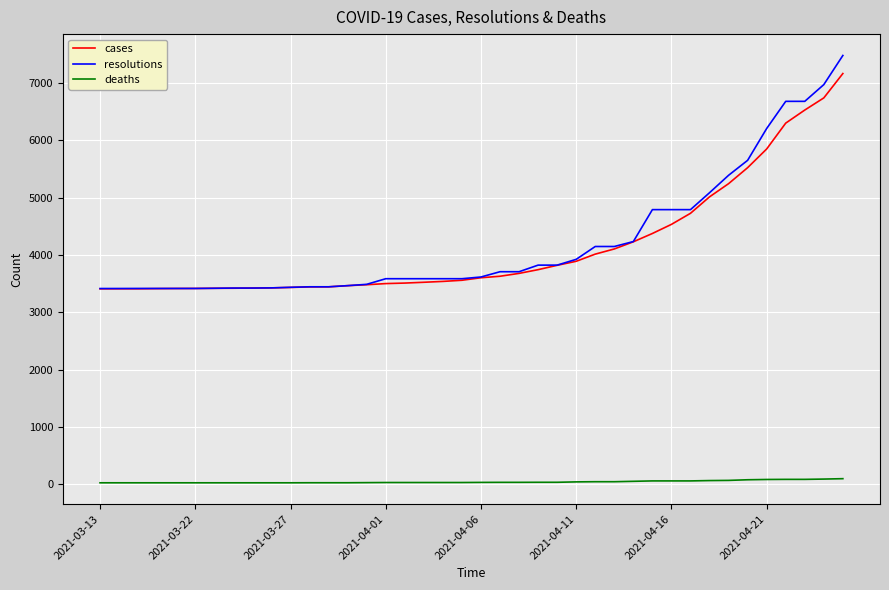

How many series are shown in this chart?

3